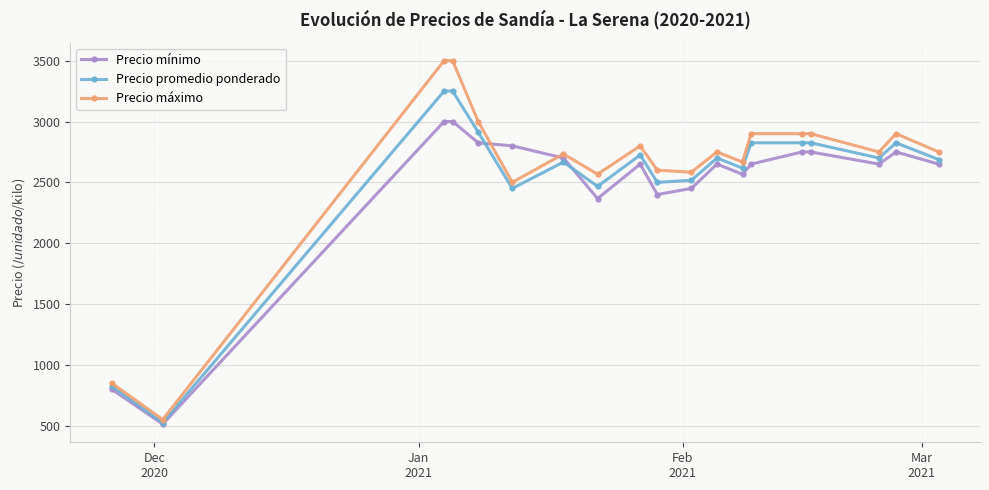

Which series has the widest spread of values?

Precio máximo